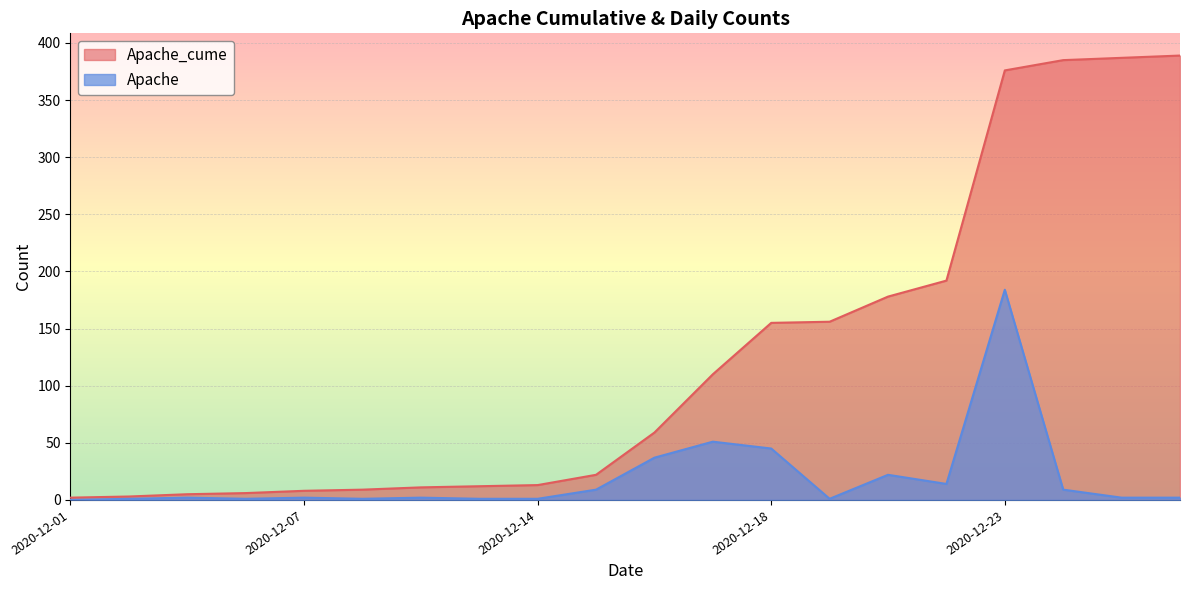

Read the Apache_cume value at 2020-12-26, to the nearest 10.

390